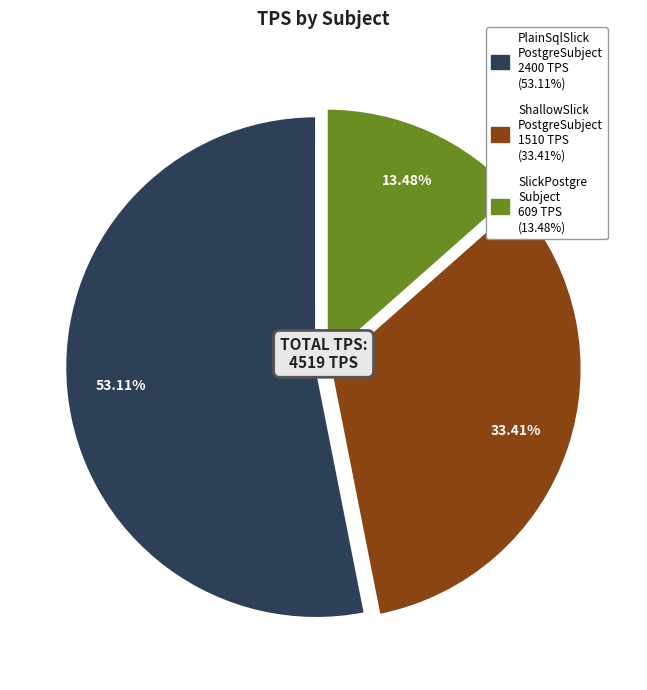

Is there a majority slice in this chart?

Yes